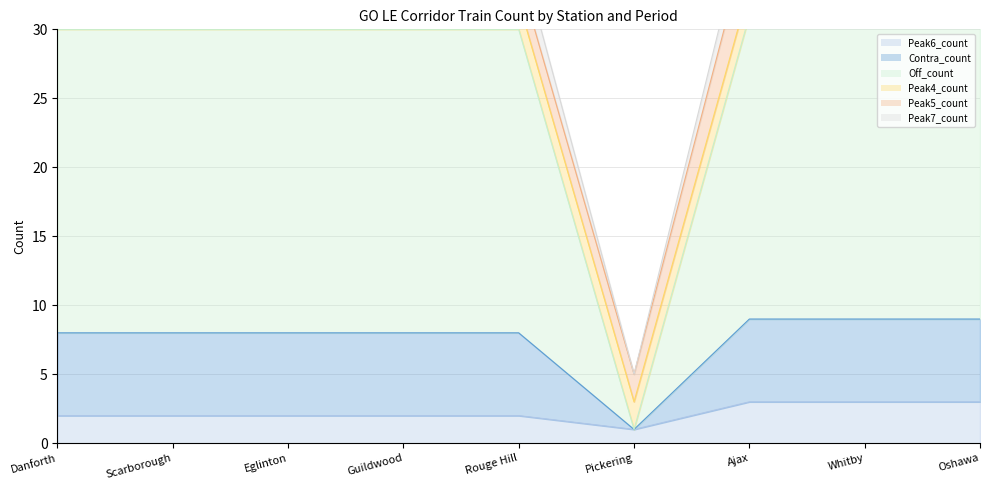

Which category has the lowest value across all series?

Pickering